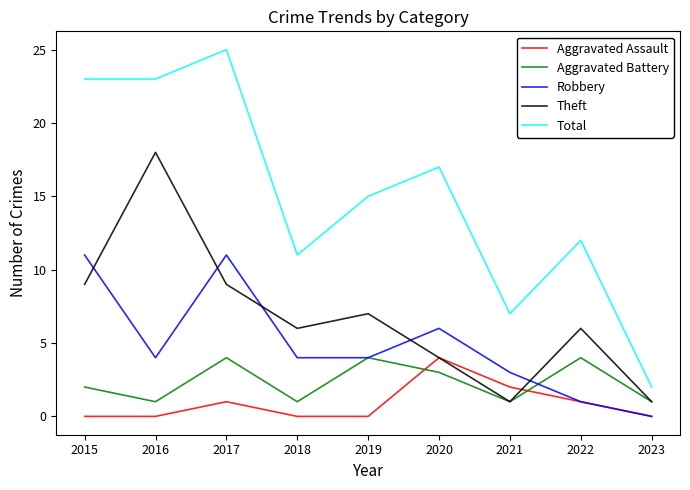

Reading left to right, what are all the values shown in this chart?

Aggravated Assault: 2015=0	2016=0	2017=1	2018=0	2019=0	2020=4	2021=2	2022=1	2023=0
Aggravated Battery: 2015=2	2016=1	2017=4	2018=1	2019=4	2020=3	2021=1	2022=4	2023=1
Robbery: 2015=11	2016=4	2017=11	2018=4	2019=4	2020=6	2021=3	2022=1	2023=0
Theft: 2015=9	2016=18	2017=9	2018=6	2019=7	2020=4	2021=1	2022=6	2023=1
Total: 2015=23	2016=23	2017=25	2018=11	2019=15	2020=17	2021=7	2022=12	2023=2